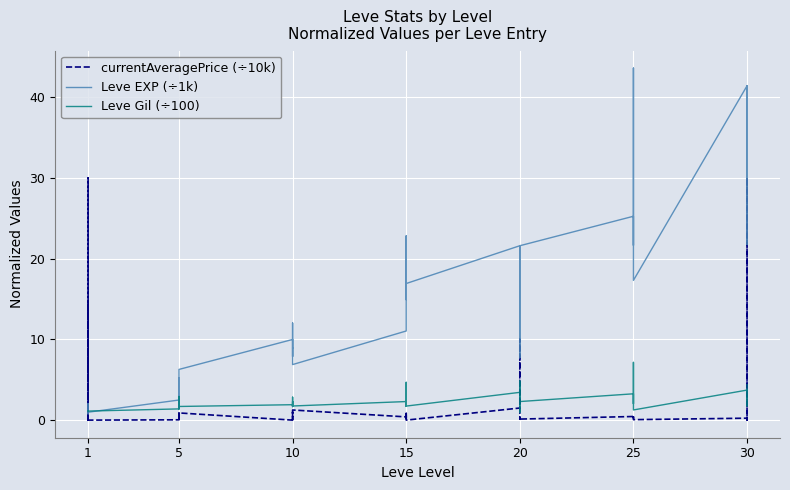

Which category has the lowest value in the Leve EXP (÷1k) series?

1